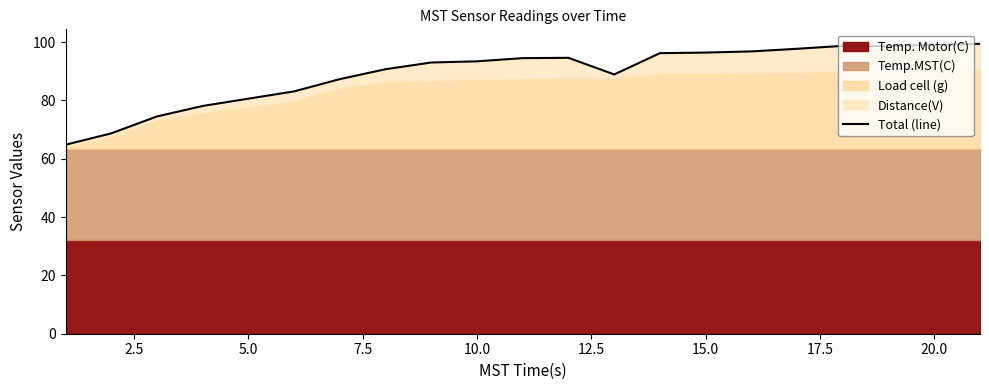

How many data points does each series have?

20